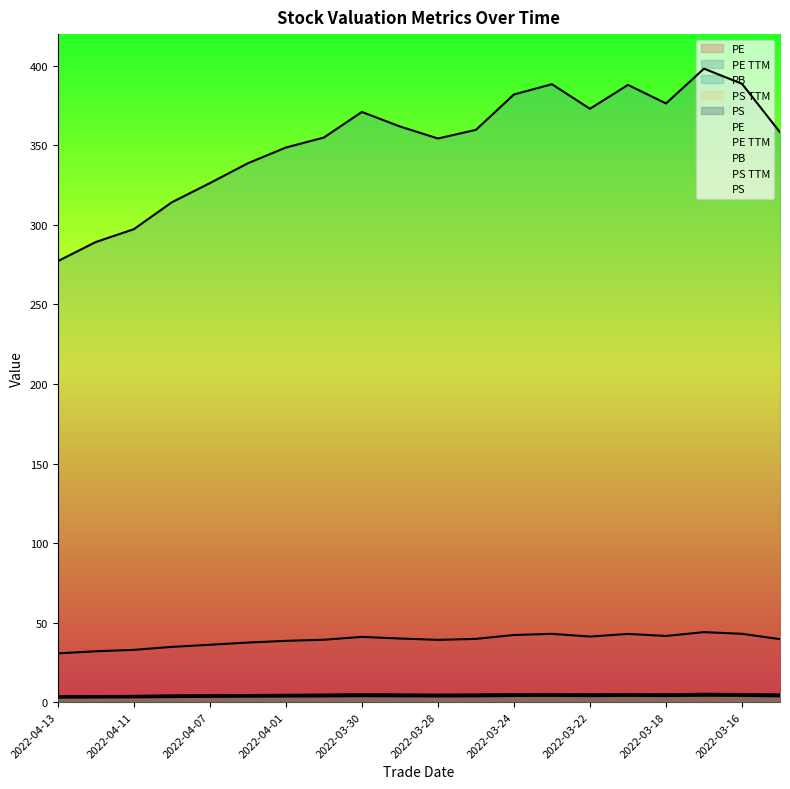

What are all the series names shown in the legend?

pe, pe_ttm, pb, ps_ttm, ps